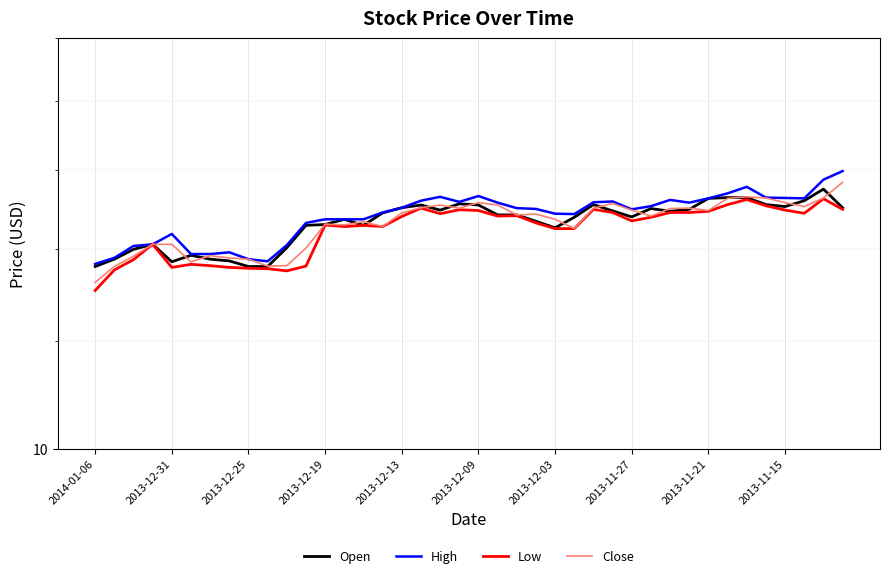

What is the value of the Close point at the 18th from the left?

15.0